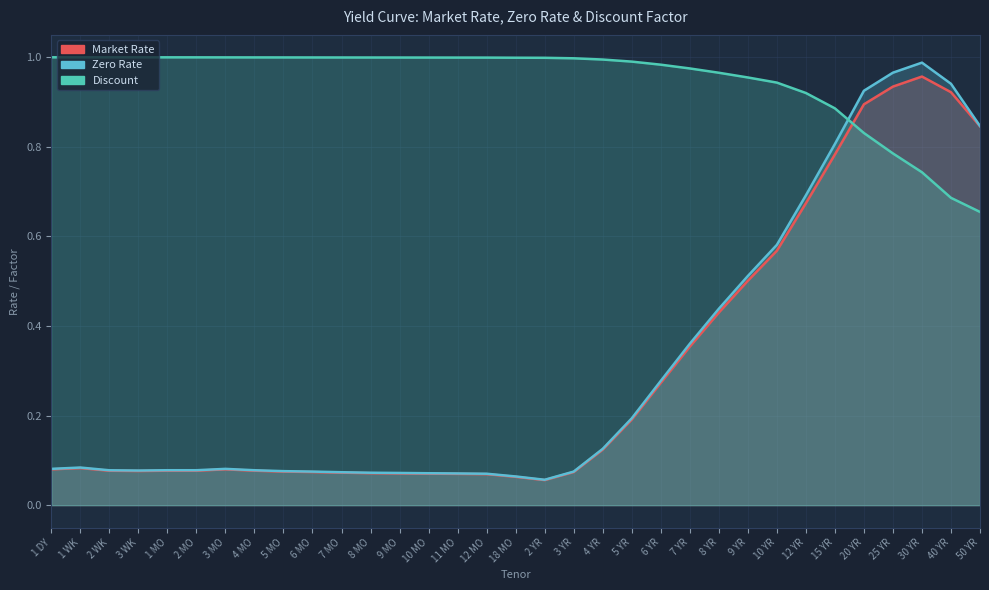

Reading left to right, transcribe all the data shown in this chart.

Market Rate: 1 DY=0.1	1 WK=0.1	2 WK=0.1	3 WK=0.1	1 MO=0.1	2 MO=0.1	3 MO=0.1	4 MO=0.1	5 MO=0.1	6 MO=0.1	7 MO=0.1	8 MO=0.1	9 MO=0.1	10 MO=0.1	11 MO=0.1	12 MO=0.1	18 MO=0.1	2 YR=0.1	3 YR=0.1	4 YR=0.1	5 YR=0.2	6 YR=0.3	7 YR=0.4	8 YR=0.4	9 YR=0.5	10 YR=0.6	12 YR=0.7	15 YR=0.8	20 YR=0.9	25 YR=0.9	30 YR=1.0	40 YR=0.9	50 YR=0.8
Zero Rate: 1 DY=0.1	1 WK=0.1	2 WK=0.1	3 WK=0.1	1 MO=0.1	2 MO=0.1	3 MO=0.1	4 MO=0.1	5 MO=0.1	6 MO=0.1	7 MO=0.1	8 MO=0.1	9 MO=0.1	10 MO=0.1	11 MO=0.1	12 MO=0.1	18 MO=0.1	2 YR=0.1	3 YR=0.1	4 YR=0.1	5 YR=0.2	6 YR=0.3	7 YR=0.4	8 YR=0.4	9 YR=0.5	10 YR=0.6	12 YR=0.7	15 YR=0.8	20 YR=0.9	25 YR=1.0	30 YR=1.0	40 YR=0.9	50 YR=0.8
Discount: 1 DY=1.0	1 WK=1.0	2 WK=1.0	3 WK=1.0	1 MO=1.0	2 MO=1.0	3 MO=1.0	4 MO=1.0	5 MO=1.0	6 MO=1.0	7 MO=1.0	8 MO=1.0	9 MO=1.0	10 MO=1.0	11 MO=1.0	12 MO=1.0	18 MO=1.0	2 YR=1.0	3 YR=1.0	4 YR=1.0	5 YR=1.0	6 YR=1.0	7 YR=1.0	8 YR=1.0	9 YR=1.0	10 YR=0.9	12 YR=0.9	15 YR=0.9	20 YR=0.8	25 YR=0.8	30 YR=0.7	40 YR=0.7	50 YR=0.7